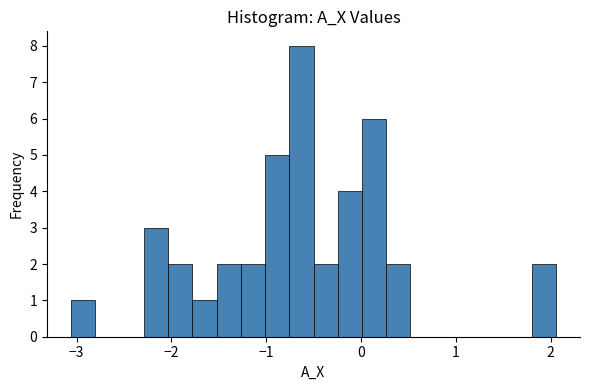

Read against the x-axis, roughly where is the centre of the tallest bar?

-0.6